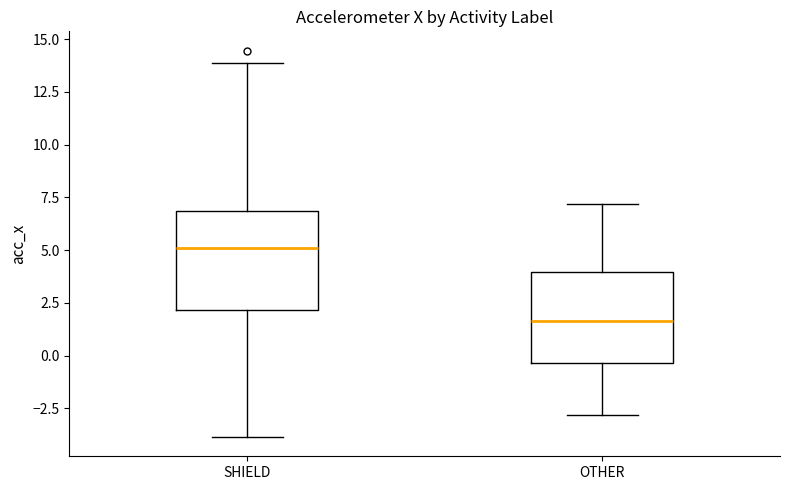

Where does the upper whisker of the box for OTHER end on the y-axis? The values are not printed on the chart, so give them approximately, as read against the axis.

7.0